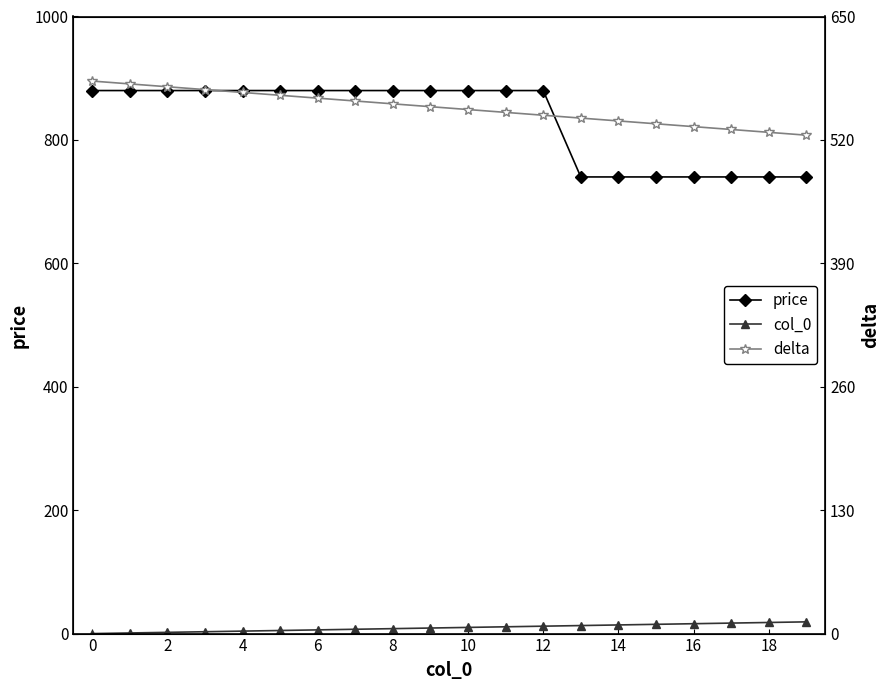

Does the chart have visible grid lines?

No